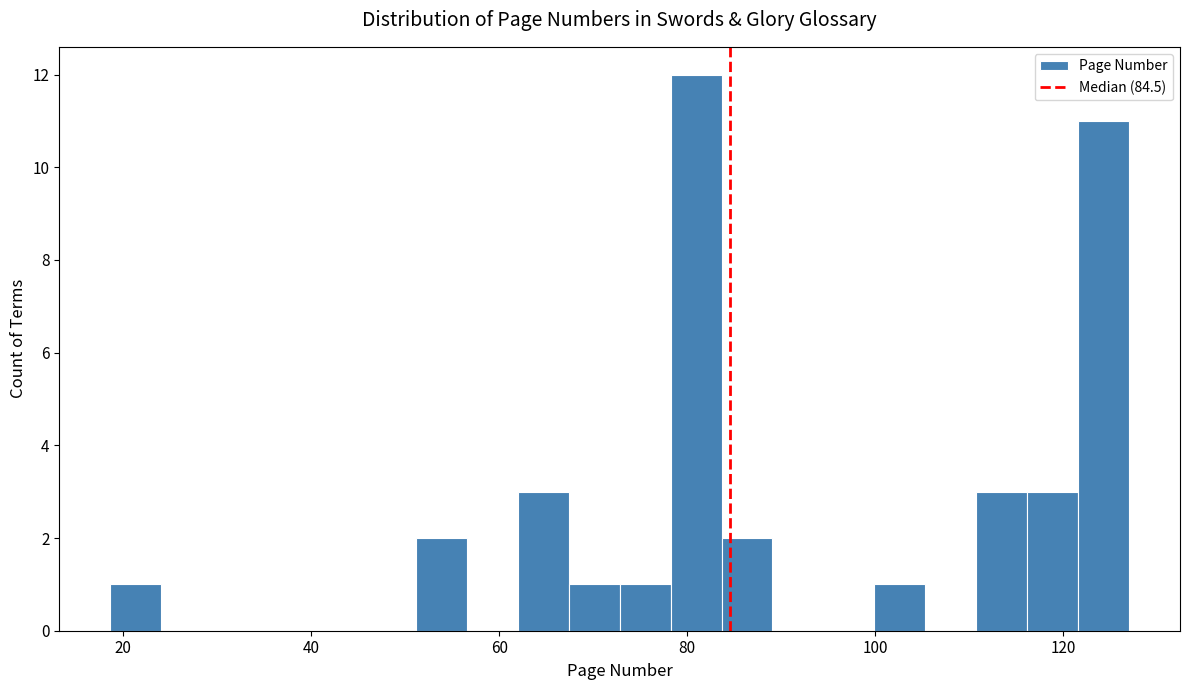

Around what value on the x-axis is the tallest bar? Give the approximate position of its centre, as read against the axis.

80